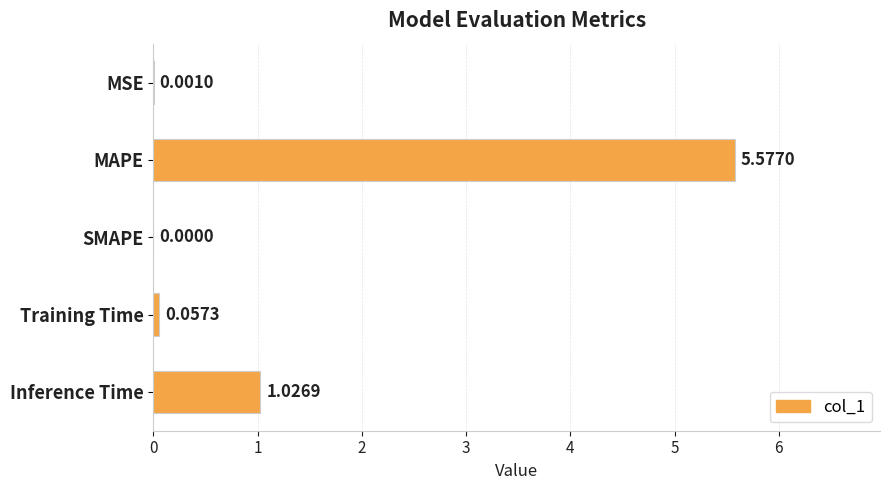

What is the sum of all values?

6.7